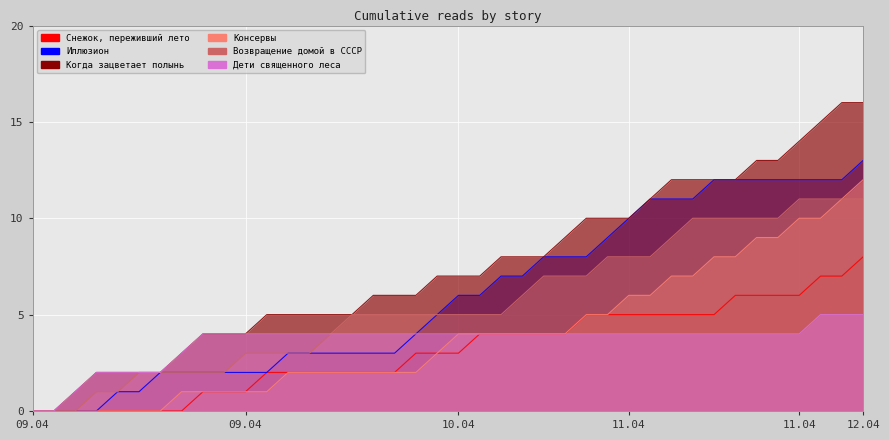

What are all the series names shown in the legend?

Снежок, переживший лето, Иллюзион, Когда зацветает полынь, Консервы, Возвращение домой в СССР, Дети священного леса